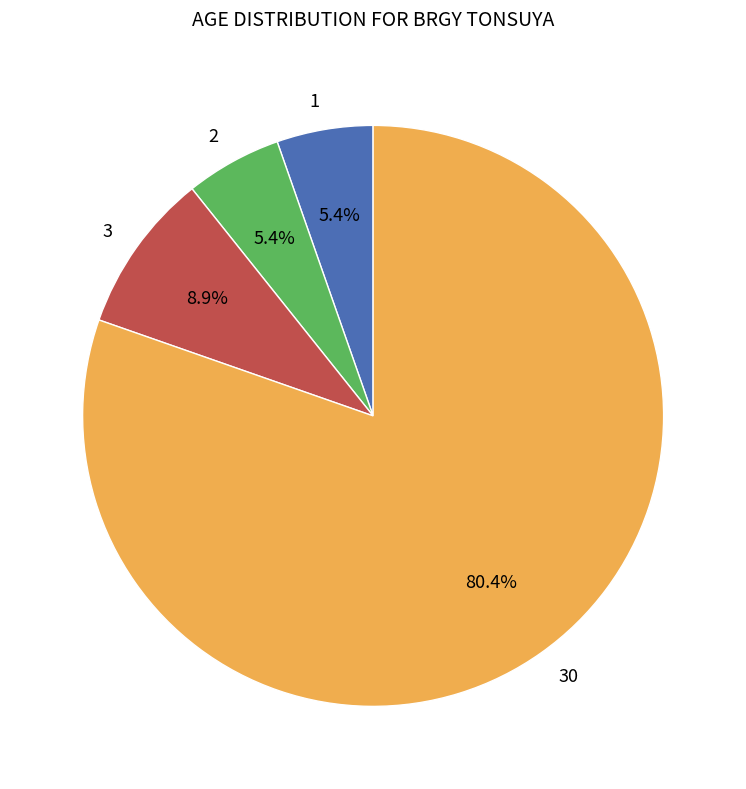

To the nearest percent, what percentage of the pie is 2?

5%